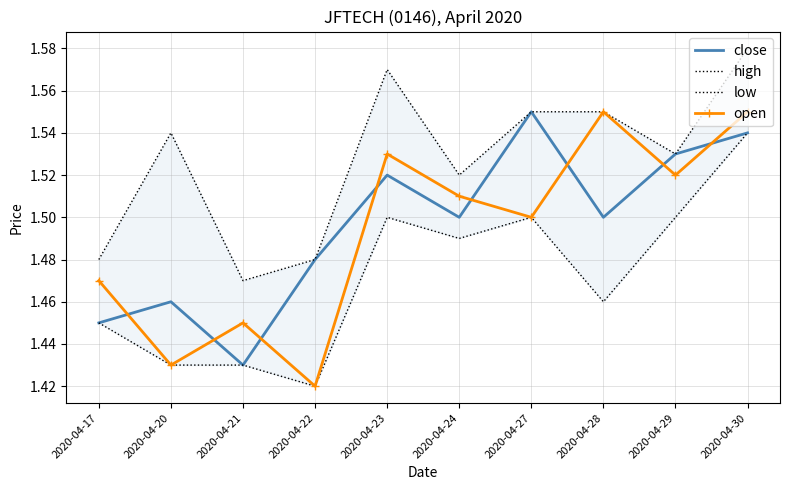

What is the difference between the maximum and minimum values in the close series?

0.1